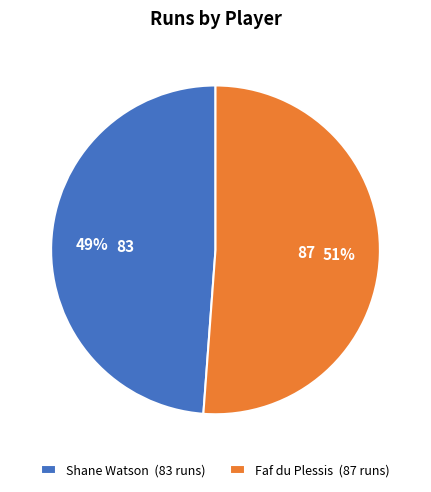

Rank the categories by value from lowest to highest.

Shane Watson, Faf du Plessis